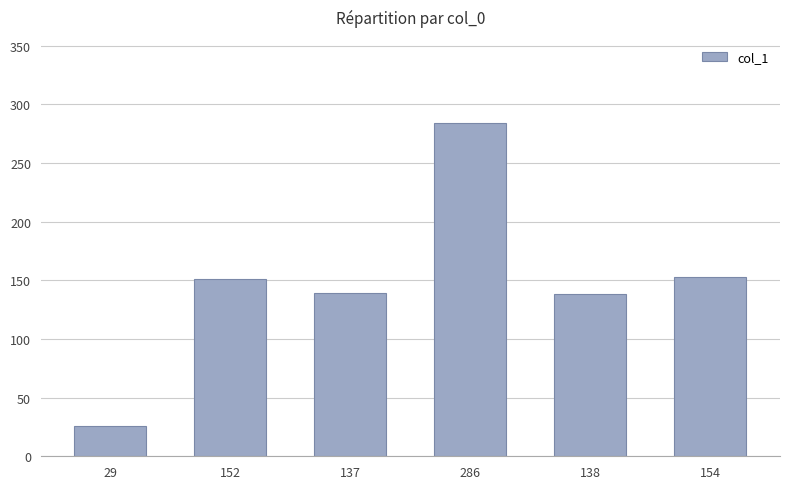

How many bars are there in total?

6